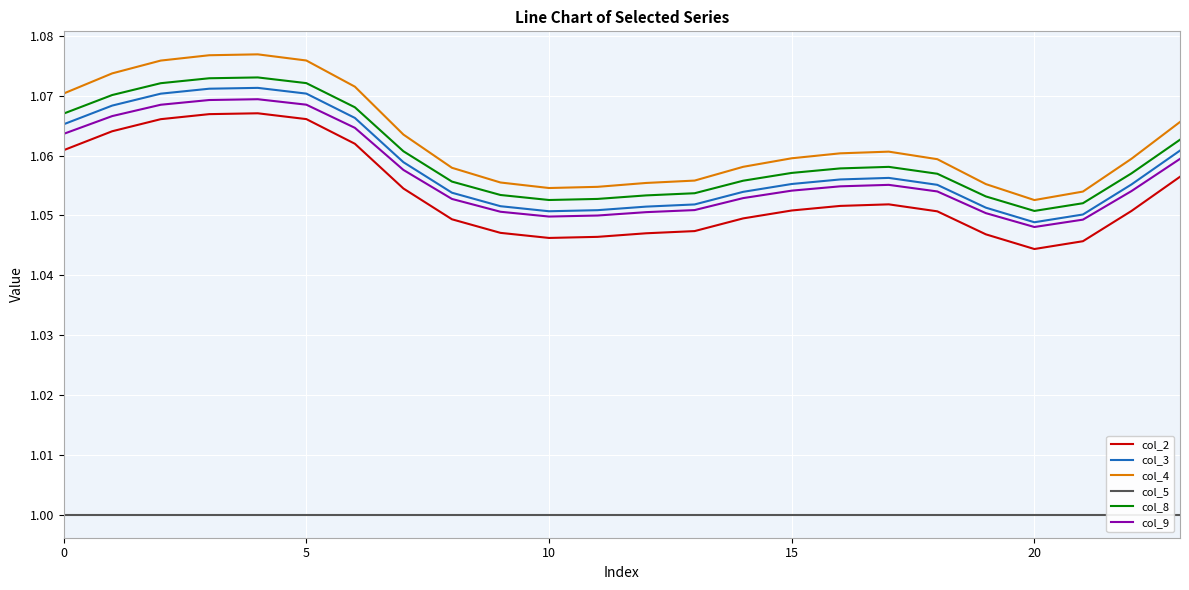

True or false: col_3 and col_4 intersect in this chart.

False